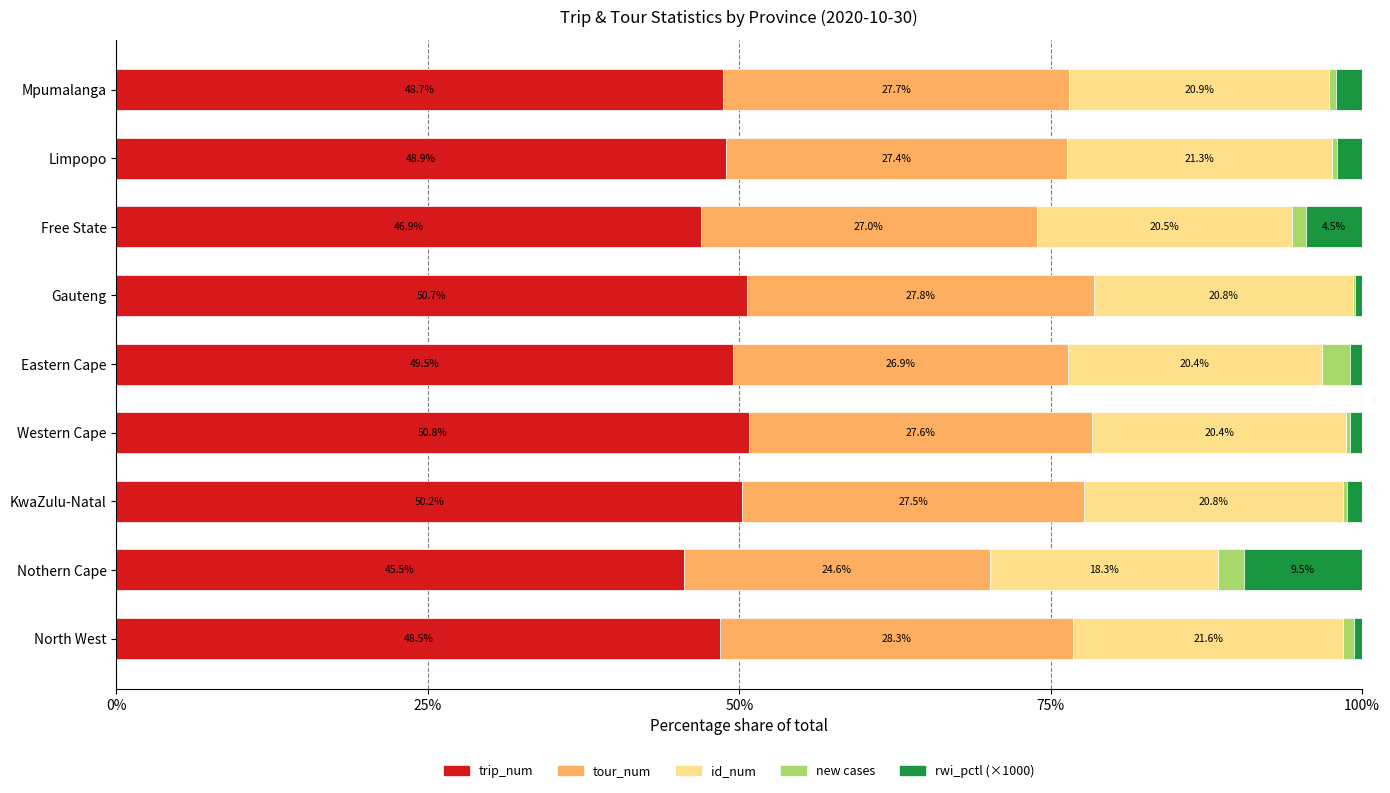

How many data points in trip_num are above 48?

7